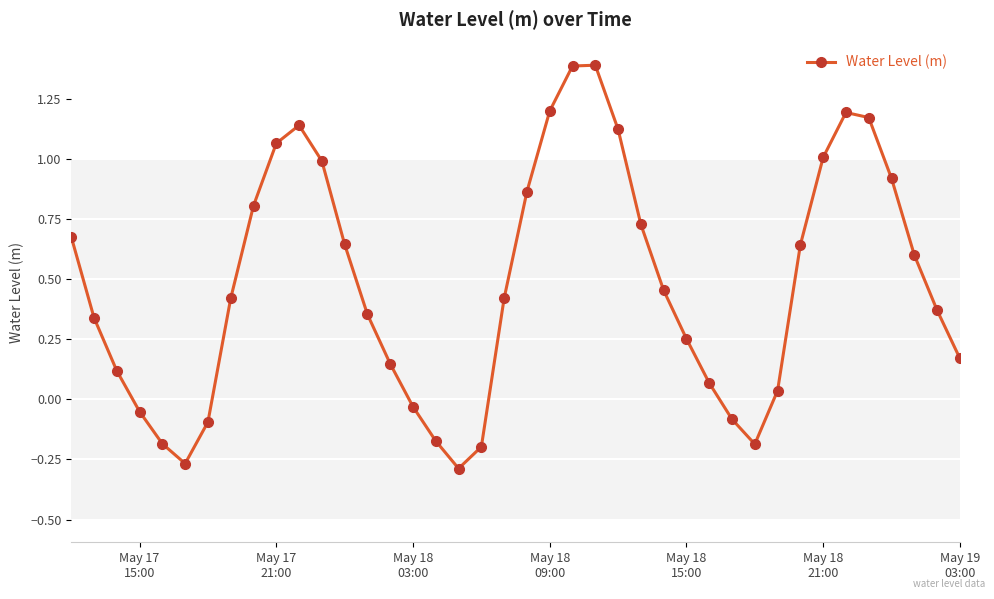

True or false: there are more than 2 points higher than both neighbors.

True